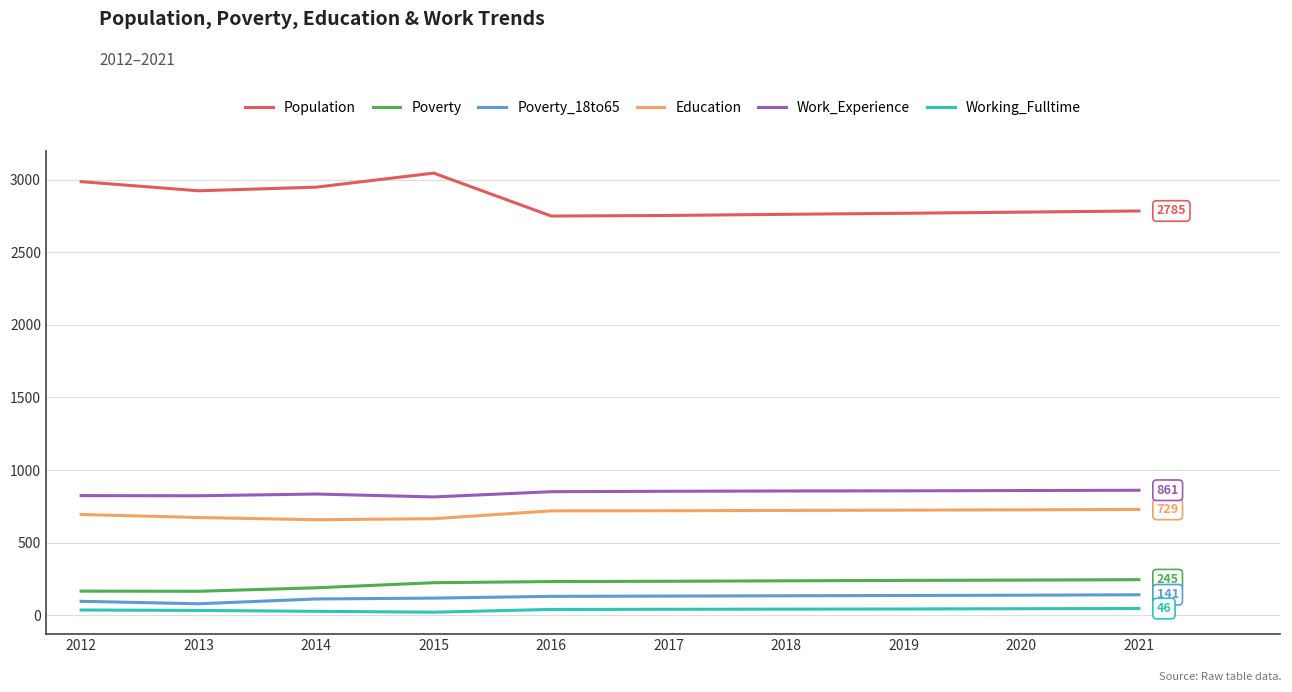

What is the highest value of the Population series?

3046